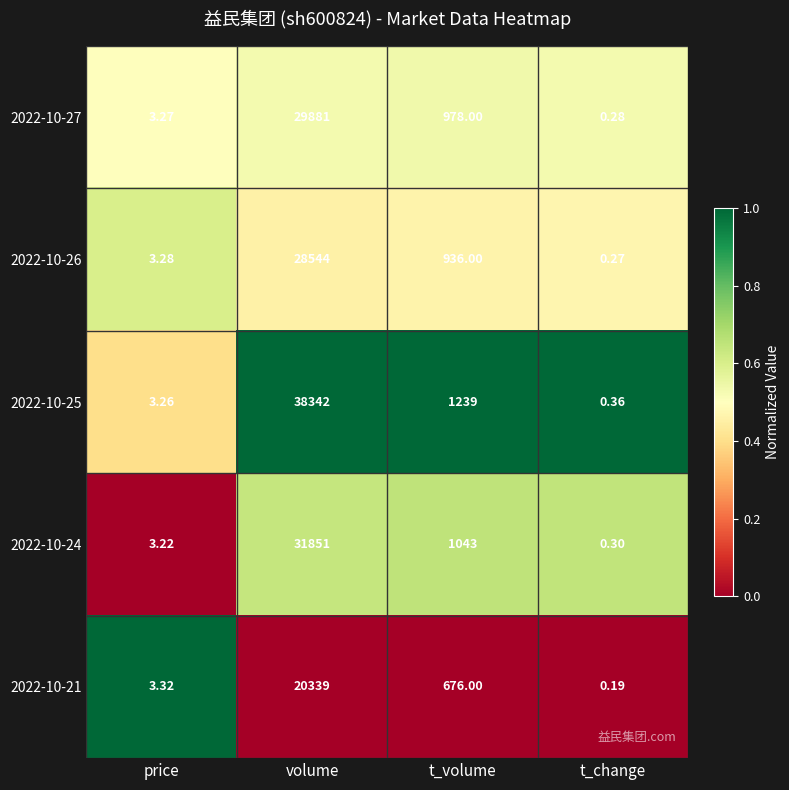

List the labels in order of 2022-10-27 value, smallest first.

t_change, price, t_volume, volume